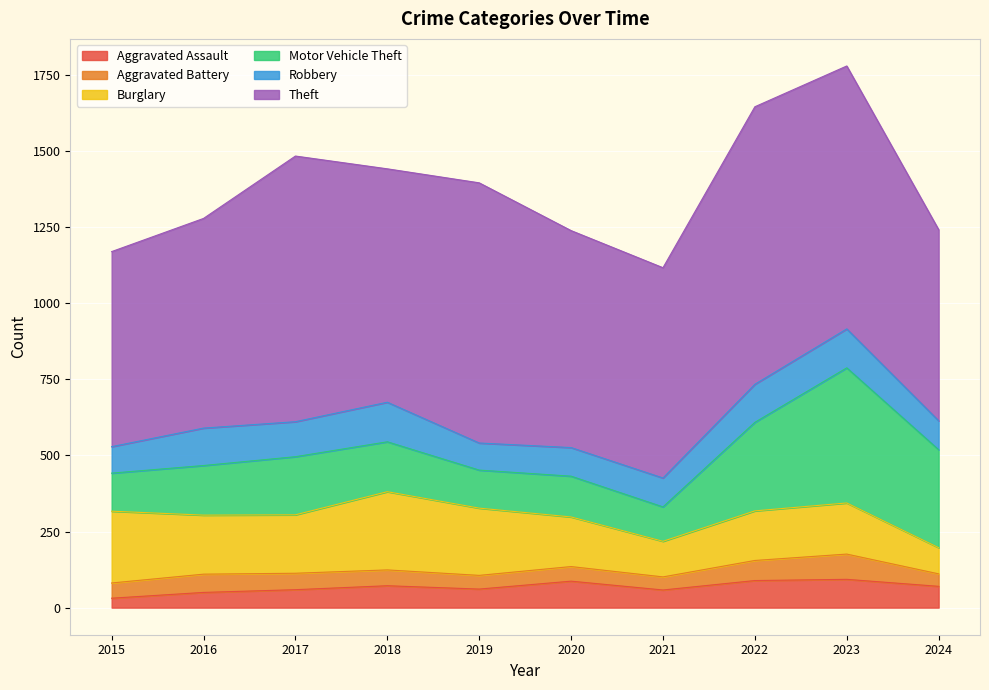

True or false: Aggravated Assault has more than 0 interior local peaks.

True